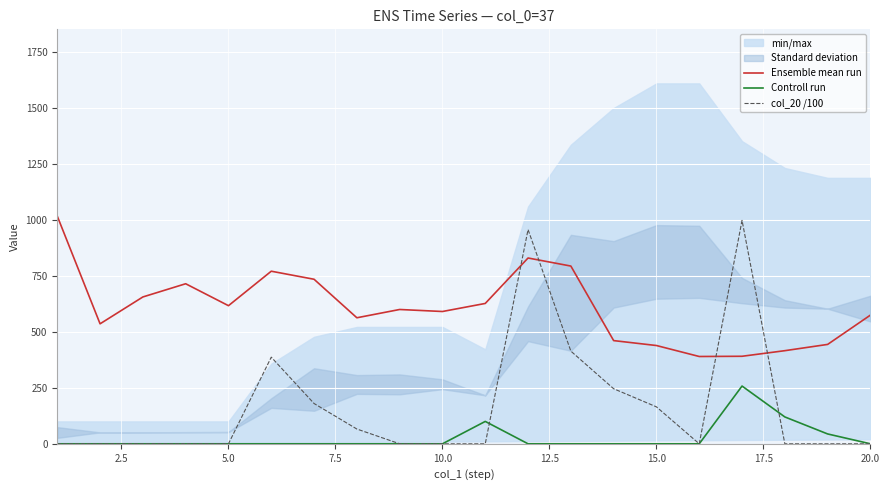

What is the lowest value of the Ensemble mean run series?

390